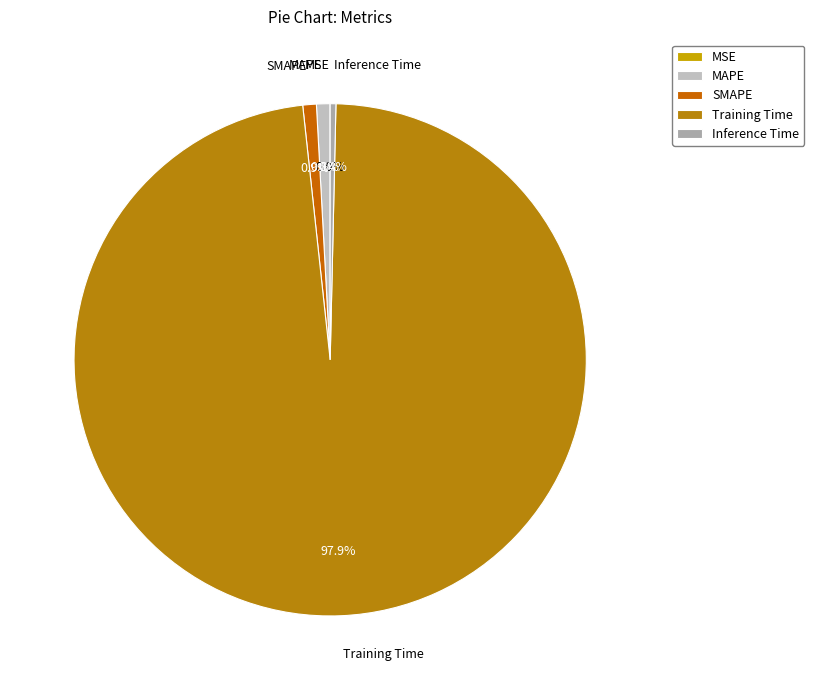

To the nearest percent, what portion does Training Time represent?

98%